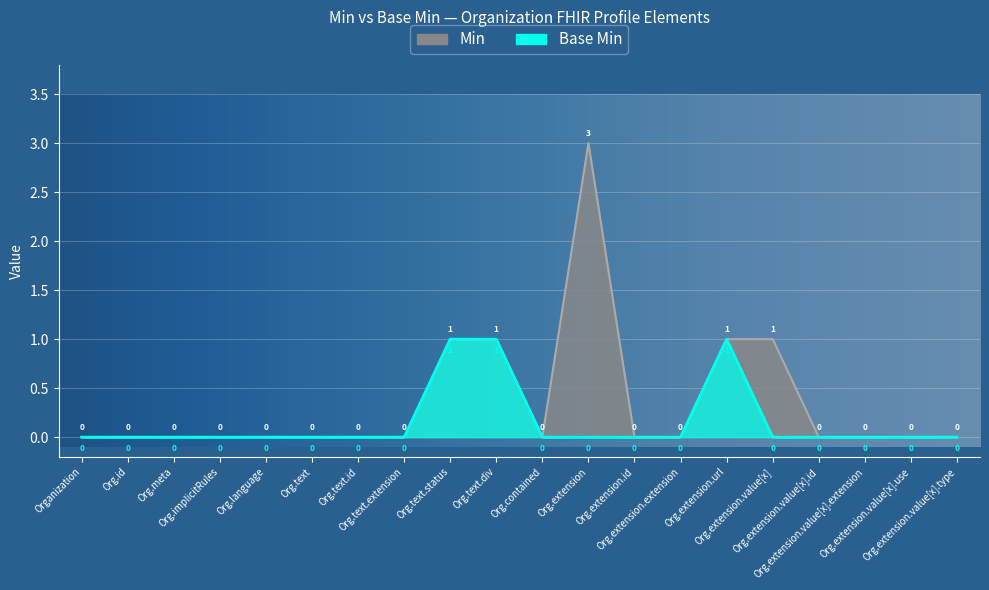

At which category does the chart reach its peak across all series?

Org.extension